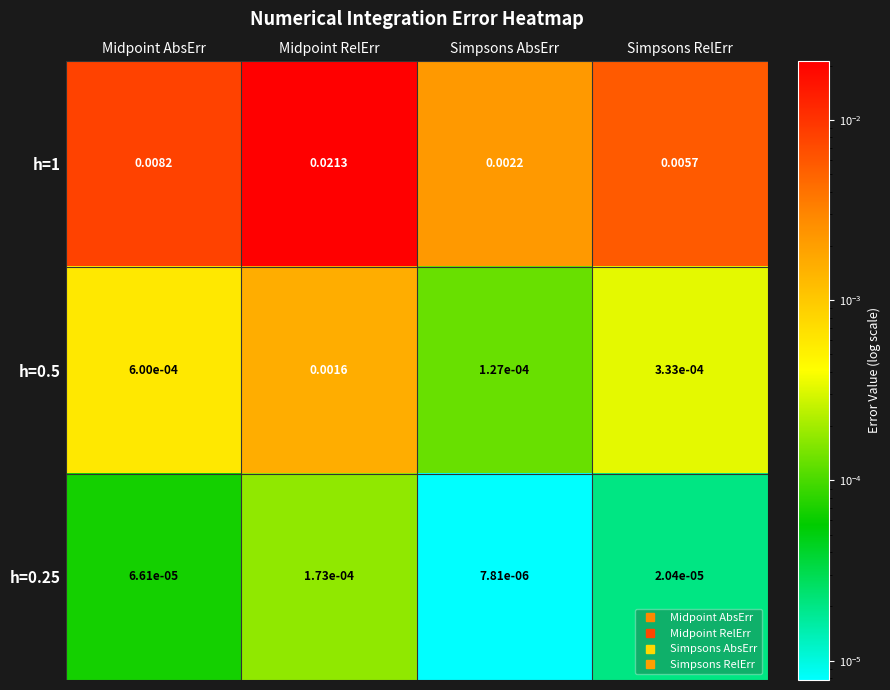

Is the value of h=0.5 at Midpoint AbsErr greater than the value of h=0.25 at Midpoint RelErr?

Yes